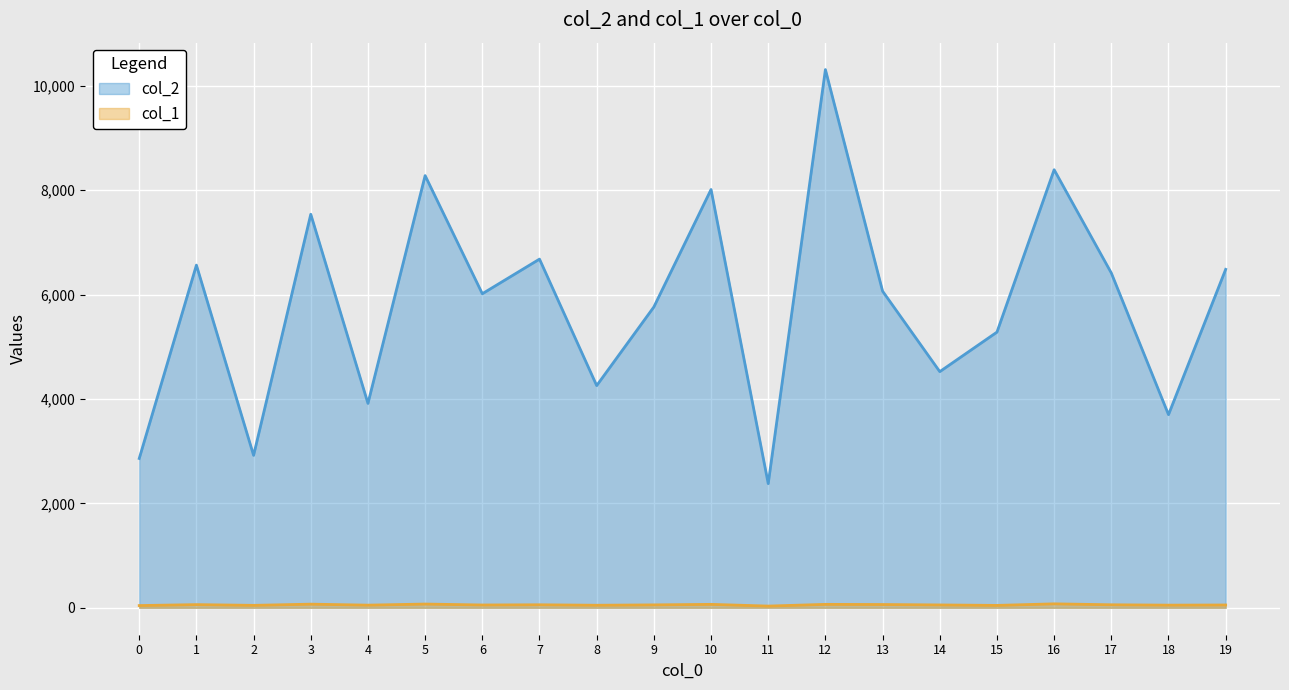

Reading right to left, transcribe all the data shown in this chart.

col_2: 6482	3699	6412	8390	5280	4523	6064	10308	2378	8011	5762	4256	6678	6015	8278	3915	7537	2920	6563	2860
col_1: 54	51	58	76	46	55	63	66	33	66	56	49	58	54	72	51	70	47	61	43